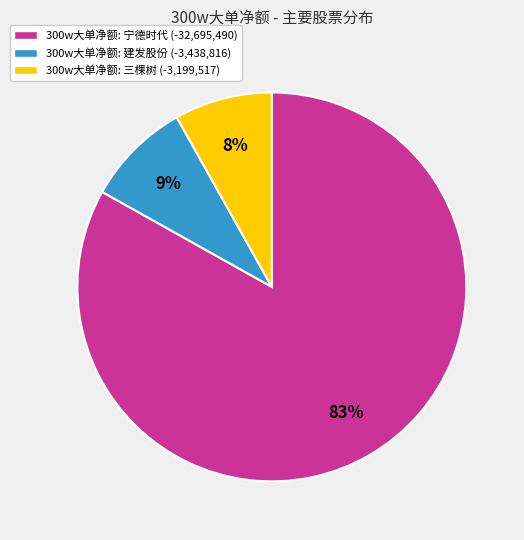

Is 300w大单净额: 宁德时代 (-32,695,490) the majority of the pie?

Yes